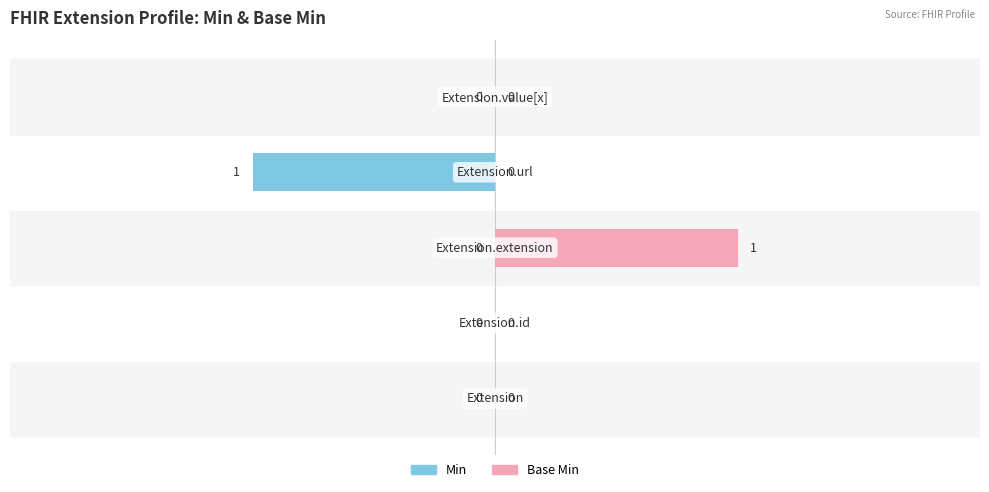

The value of Min at 3 is -2. True or false?

False